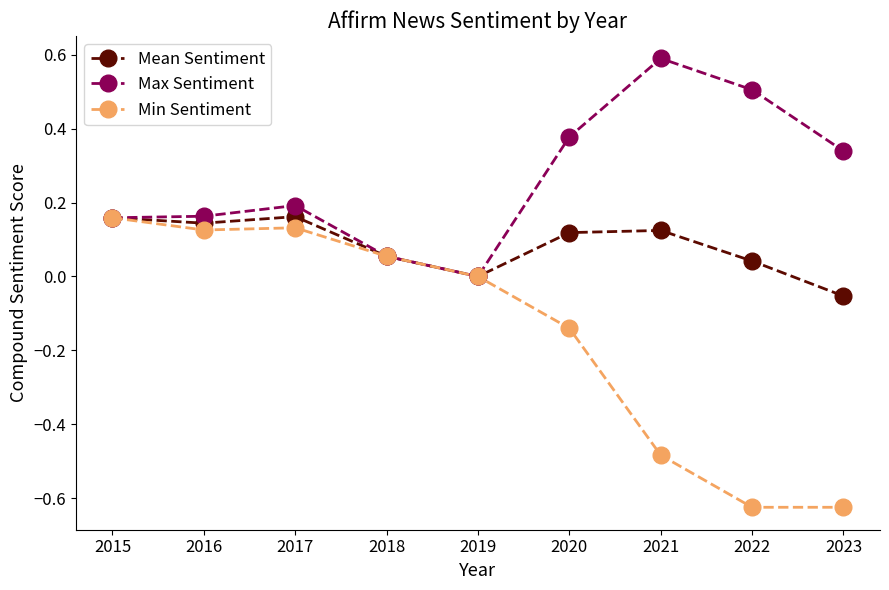

Rank the series by their average value, from highest to lowest.

Max Sentiment, Mean Sentiment, Min Sentiment